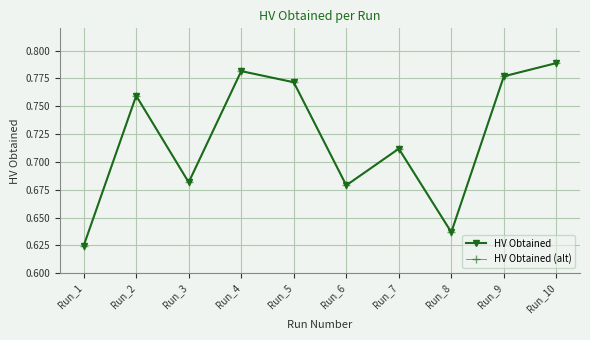

Which category has the highest value across all series?

Run_10